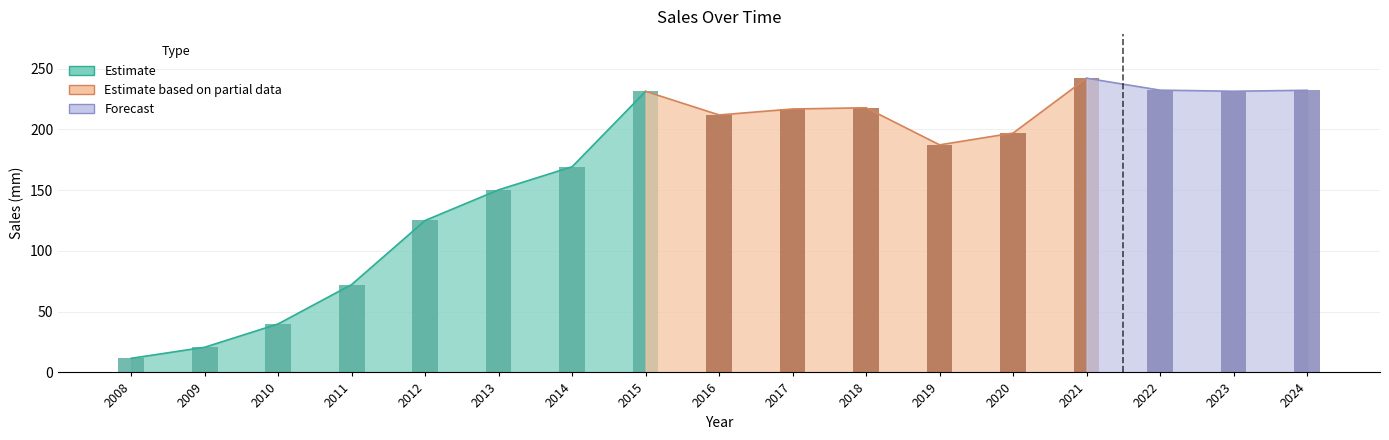

How many bars are there in total?

17